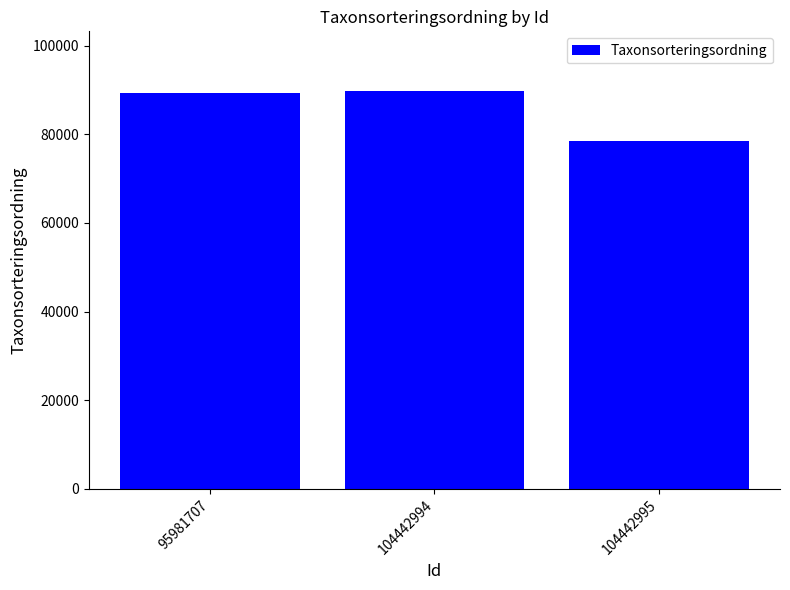

Which category has the lowest value across all series?

104442995